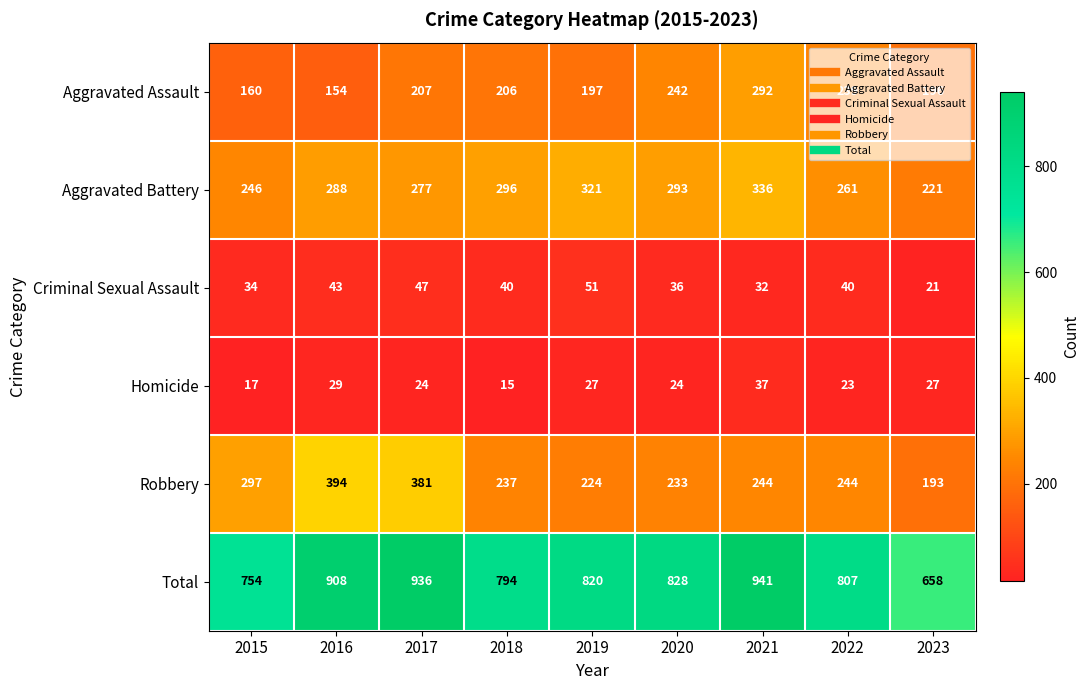

At how many categories does at least one series exceed 577?

9